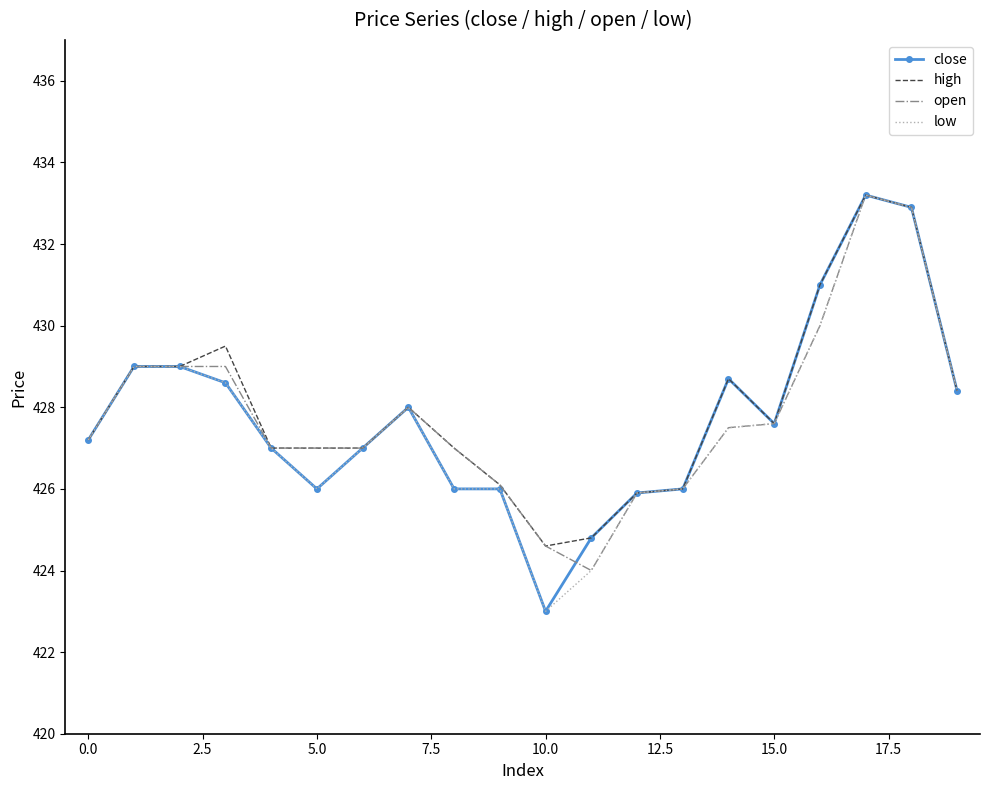

What is the lowest value of the open series?

424.0